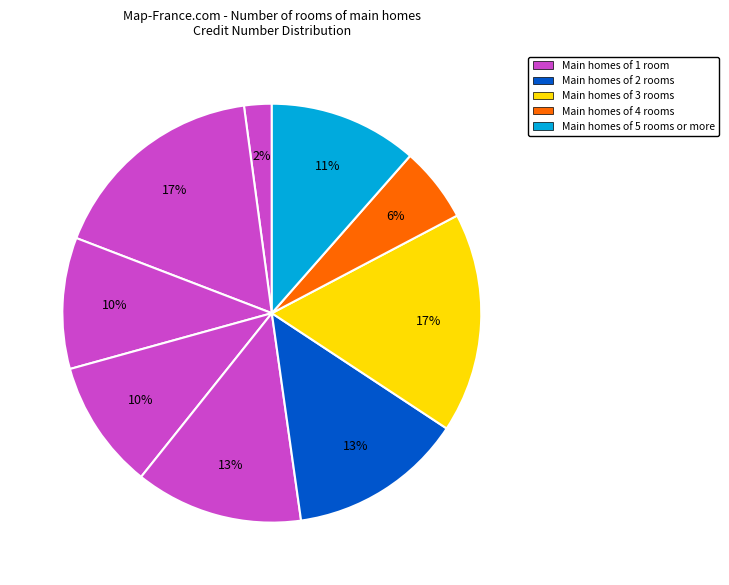

How many slices are in this pie chart?

9